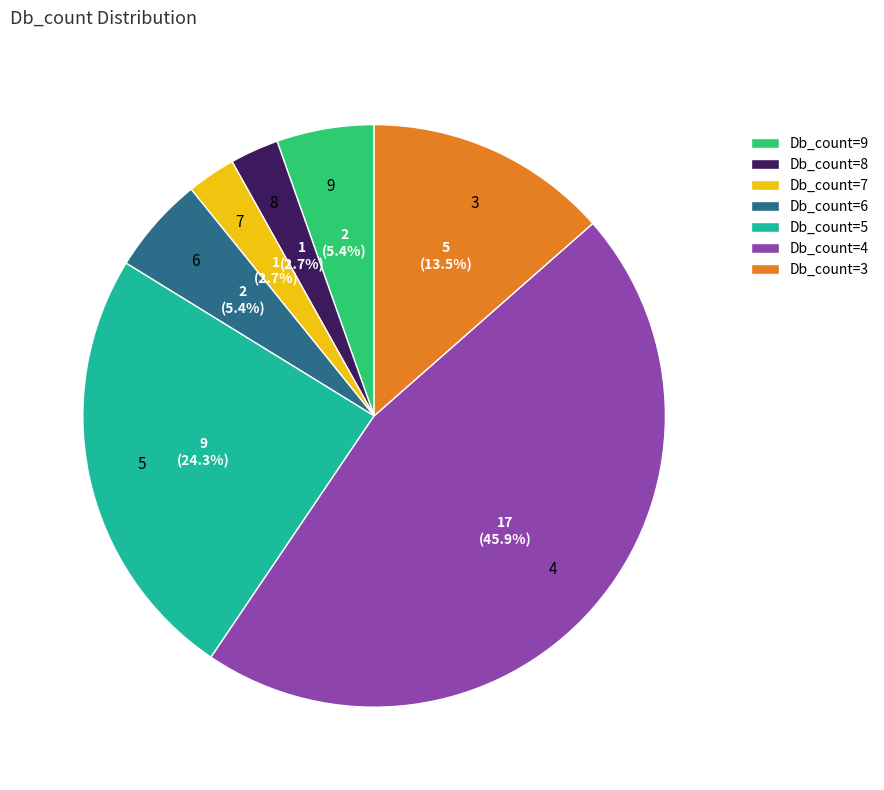

What percentage is the Db_count=8 slice, to the nearest percent?

3%